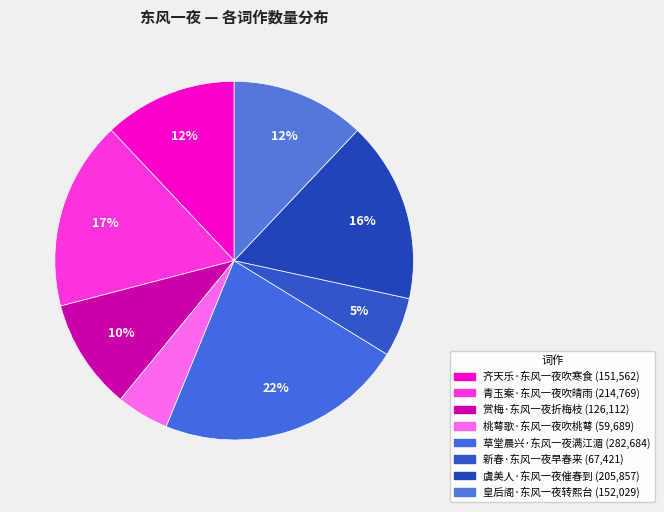

Rank the categories by value from highest to lowest.

草堂晨兴·东风一夜满江湄, 青玉案·东风一夜吹晴雨, 虞美人·东风一夜催春到, 皇后阁·东风一夜转熙台, 齐天乐·东风一夜吹寒食, 赏梅·东风一夜折梅枝, 新春·东风一夜早春来, 桃萼歌·东风一夜吹桃萼